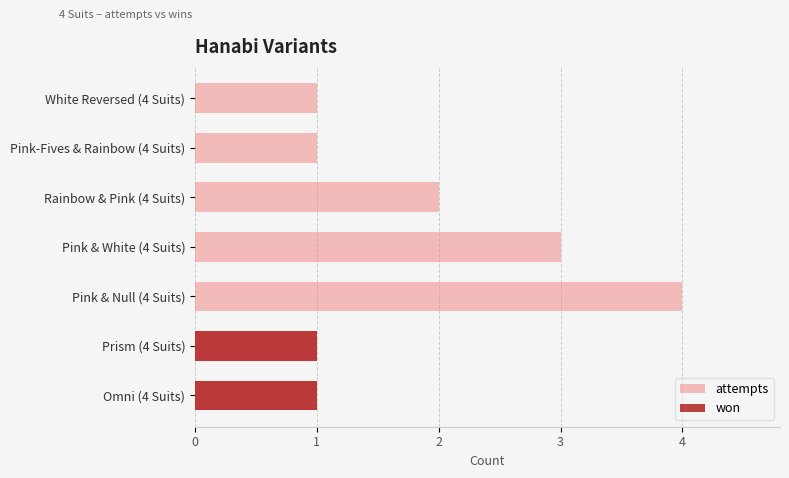

At how many categories does at least one series exceed 1?

3